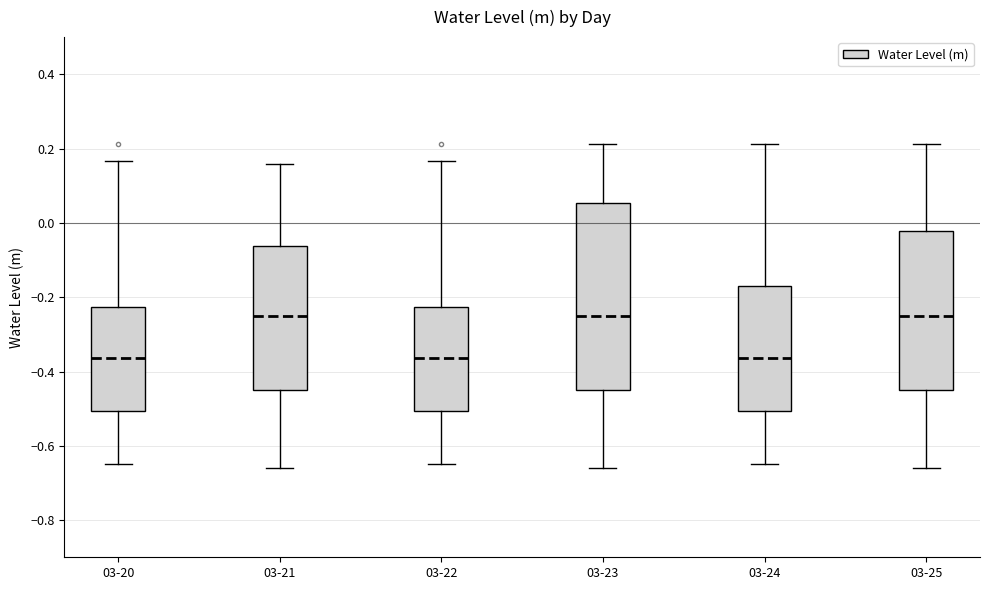

Reading left to right, read every box against the y-axis: the position of its median line, the range the box covers, and the ends of its whiskers. The values are not printed on the chart, so give them approximately, as read against the axis.

03-20: median -0.36, box -0.50 to -0.22, whiskers -0.64 to 0.16
03-21: median -0.26, box -0.46 to -0.06, whiskers -0.66 to 0.16
03-22: median -0.36, box -0.50 to -0.22, whiskers -0.64 to 0.16
03-23: median -0.26, box -0.46 to 0.06, whiskers -0.66 to 0.22
03-24: median -0.36, box -0.50 to -0.18, whiskers -0.64 to 0.22
03-25: median -0.26, box -0.46 to -0.02, whiskers -0.66 to 0.22